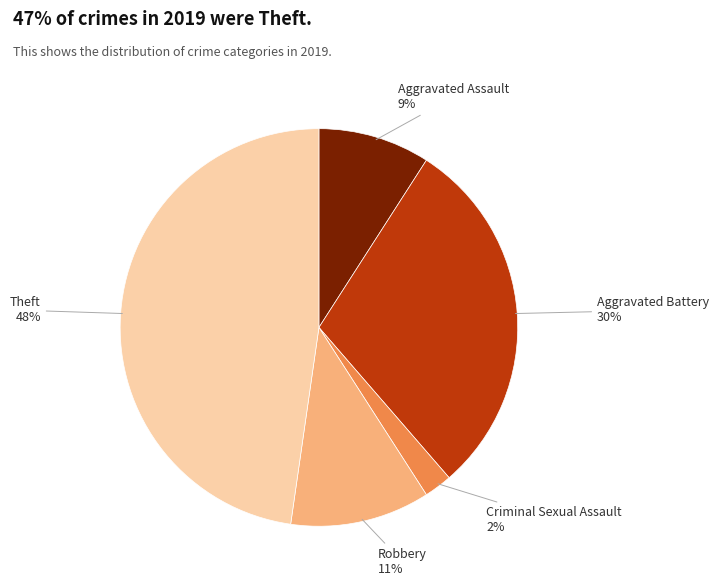

What is the ratio of the value at Theft to the value at Aggravated Battery?

1.6